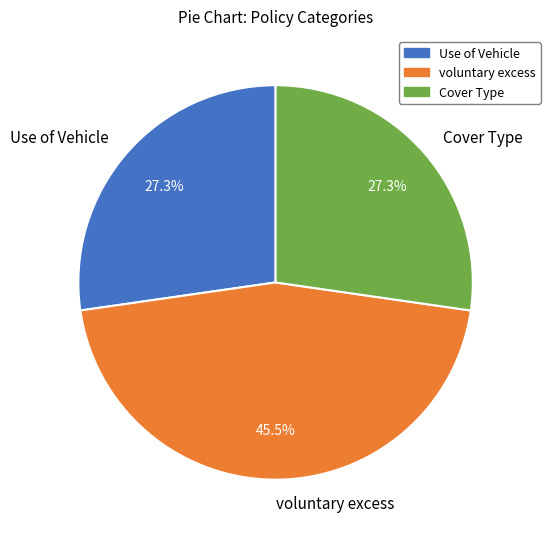

What is the largest slice in the pie chart?

voluntary excess